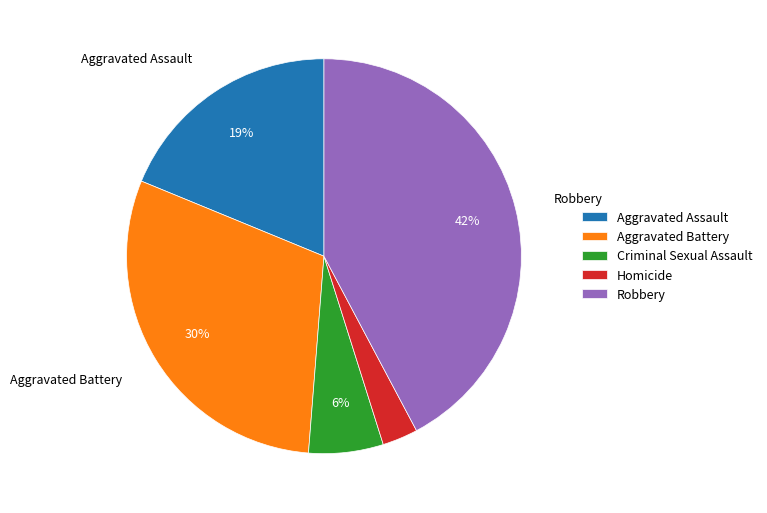

How many segments does this pie chart have?

5